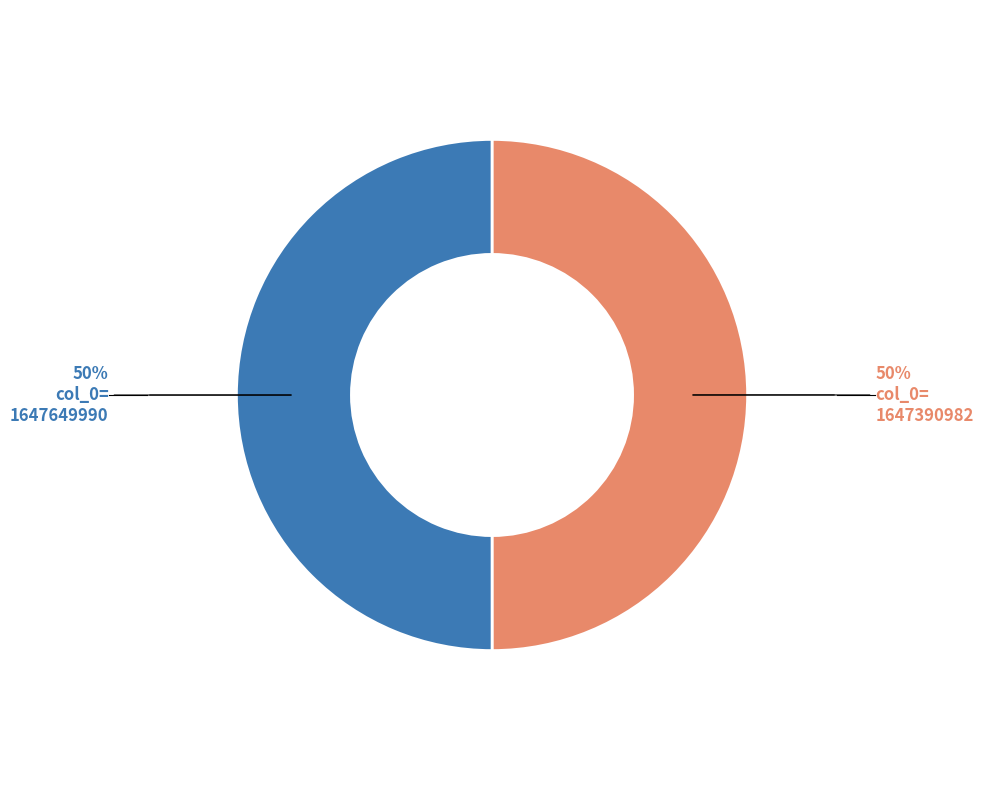

Count the number of slices in the pie.

2